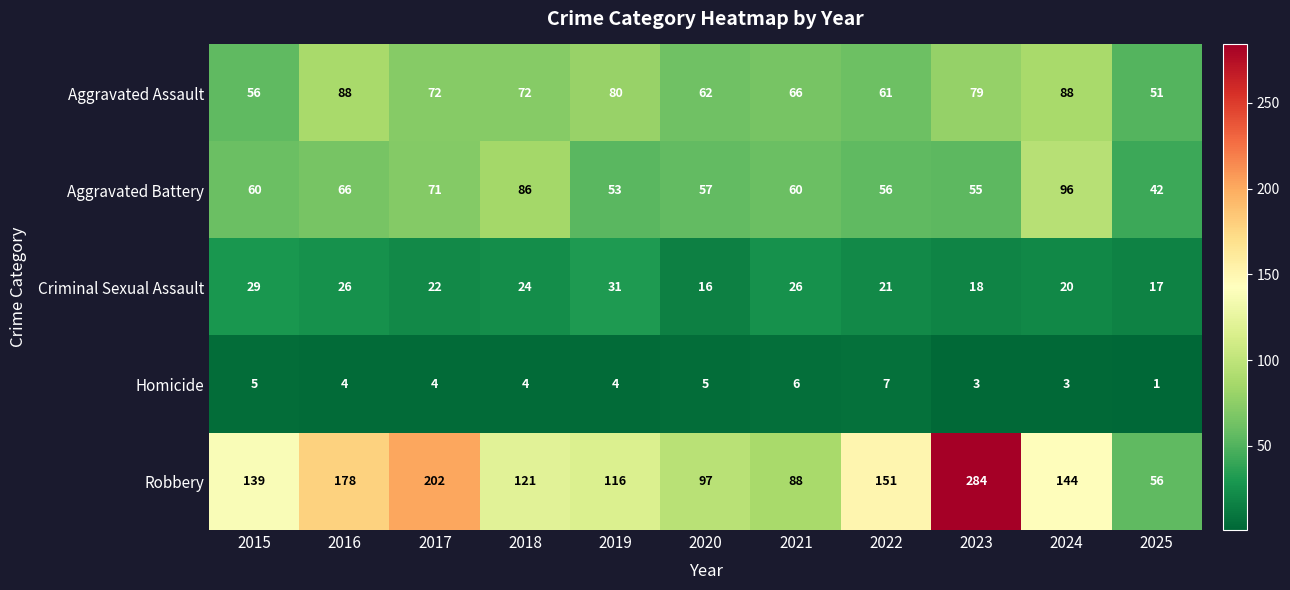

Where does the Criminal Sexual Assault series first go above 22?

2015